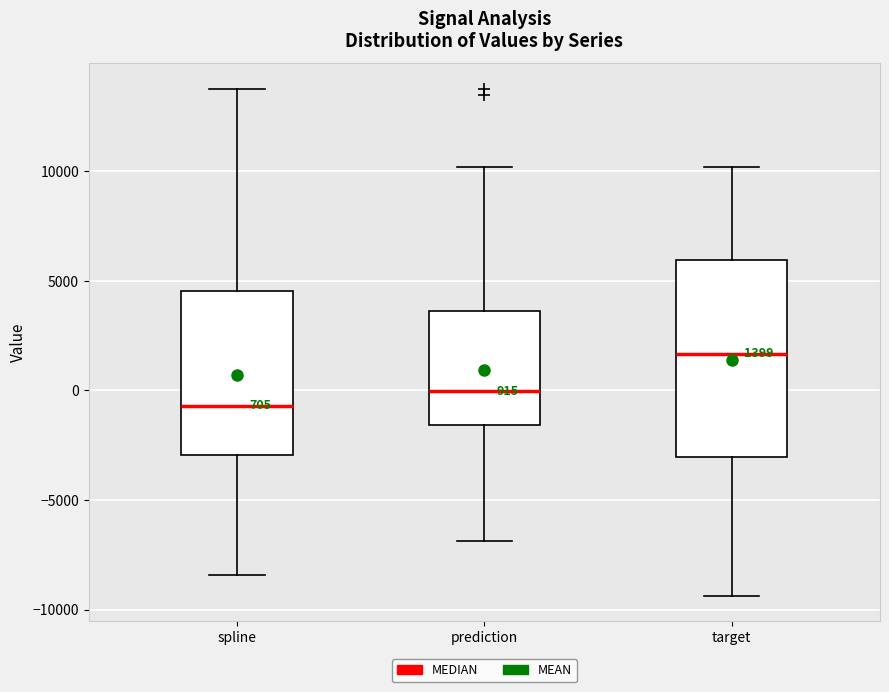

Which box is the tallest, from its lower edge to its upper edge?

target